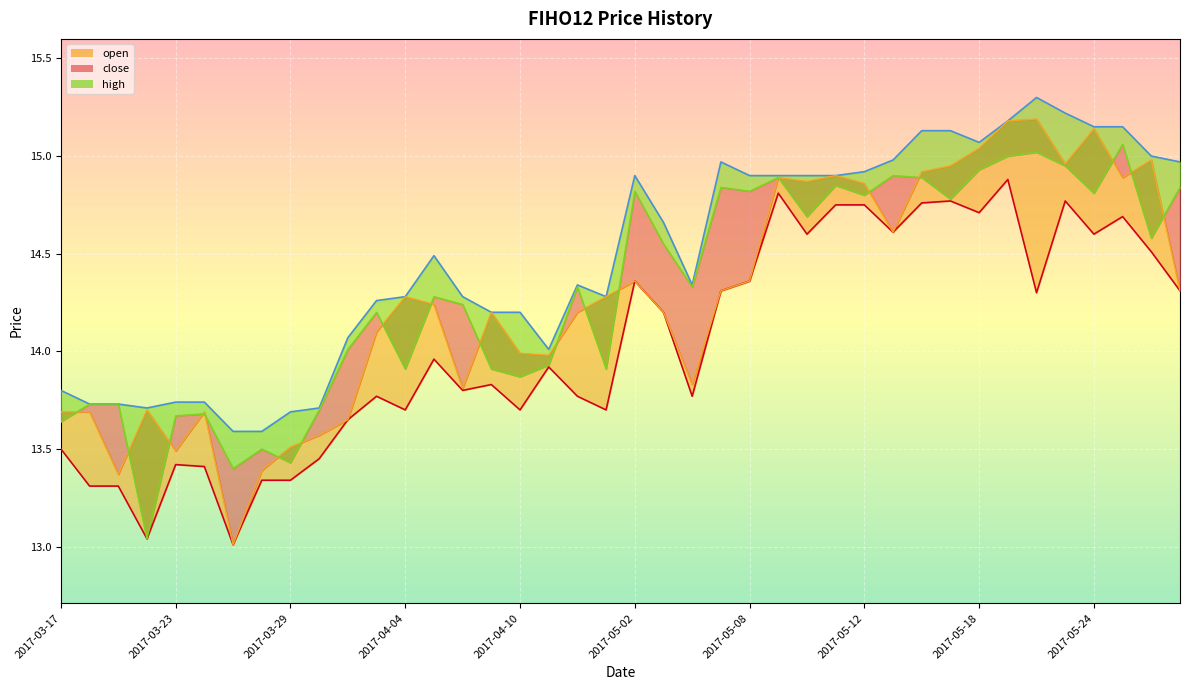

Where does the high_line series first go above 14?

10